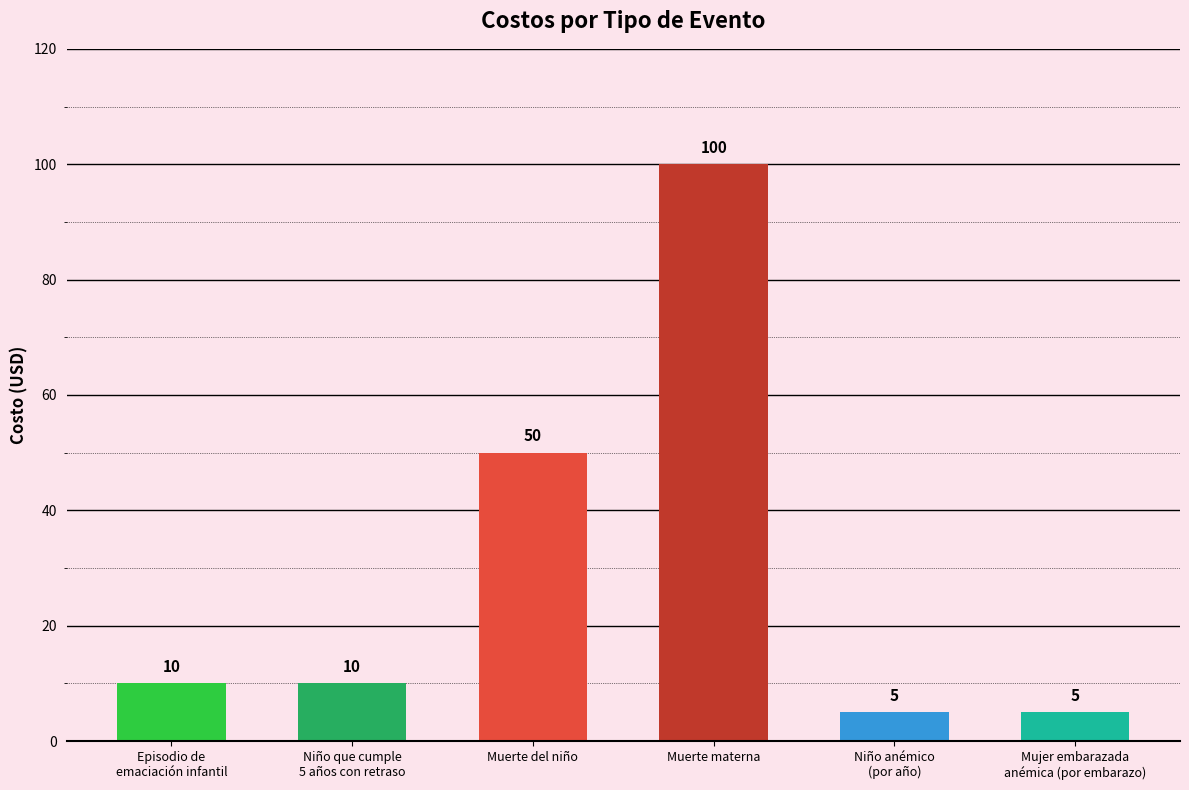

Reading left to right, list all the values displayed in this chart.

10	10	50	100	5	5